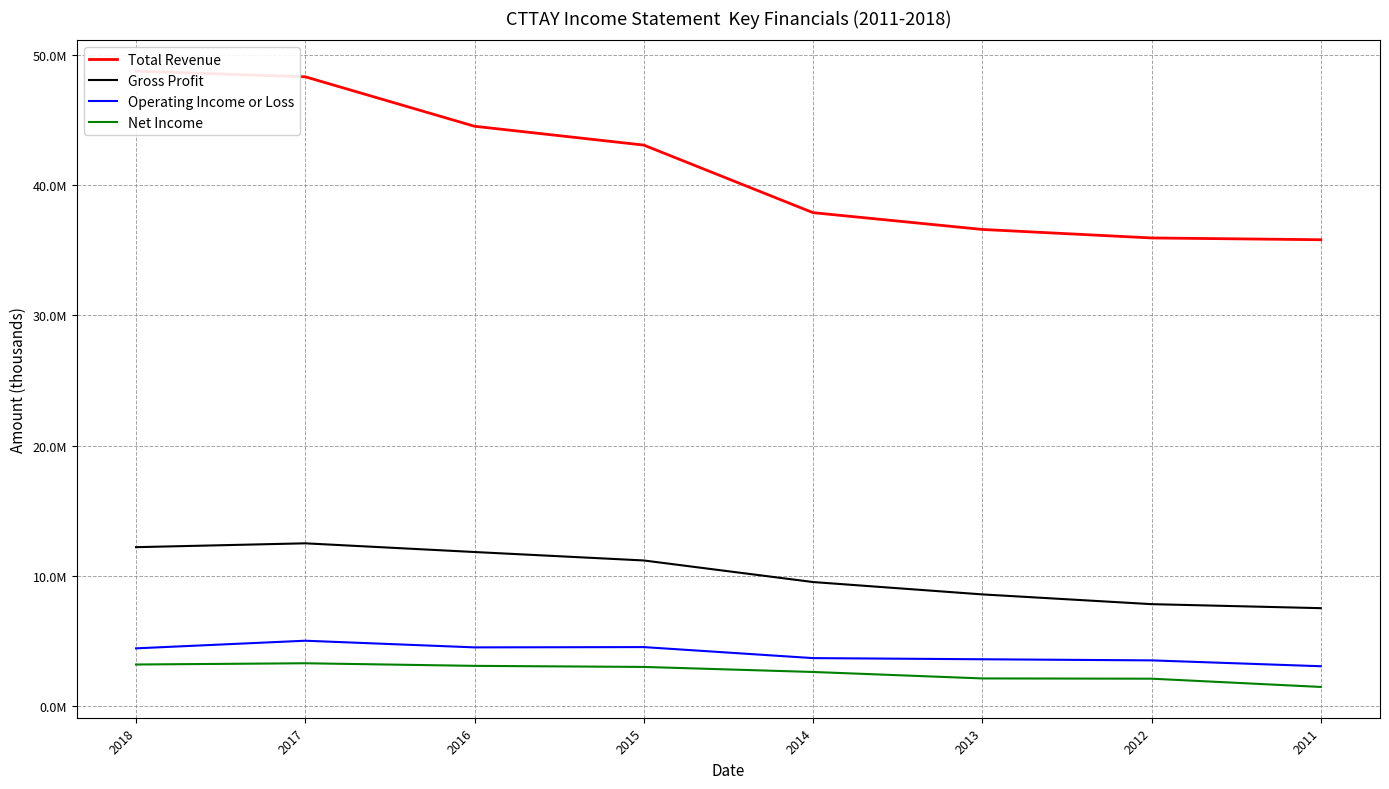

How many categories are shown in the chart?

8